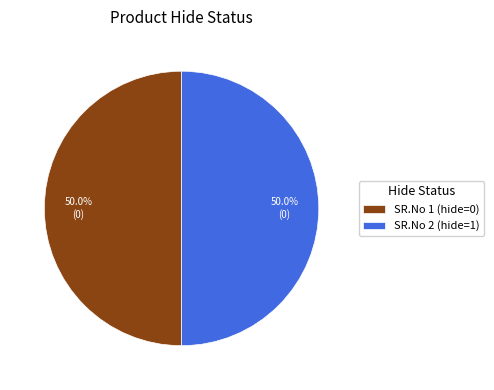

Do SR.No 2 (hide=1) and SR.No 1 (hide=0) together represent more than half of the pie?

Yes